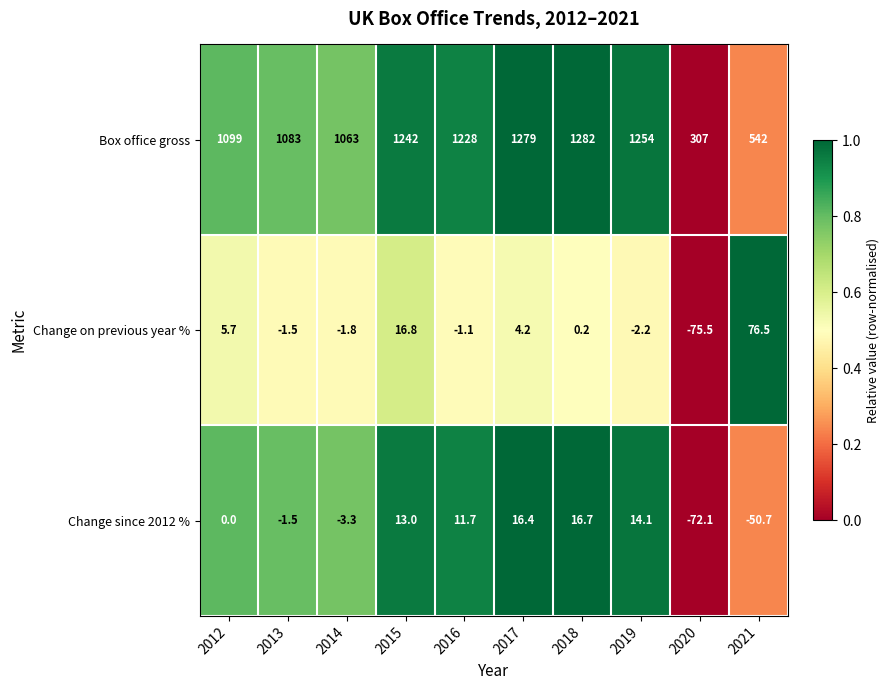

What is the greatest value displayed?

1282.0